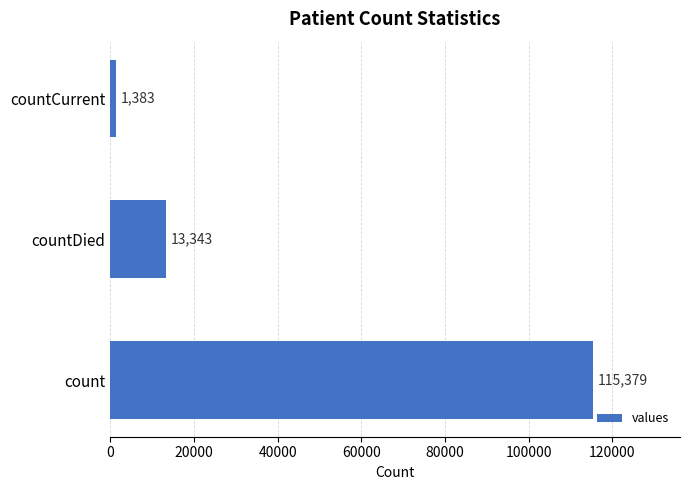

Rank the categories by value from lowest to highest.

countCurrent, countDied, count